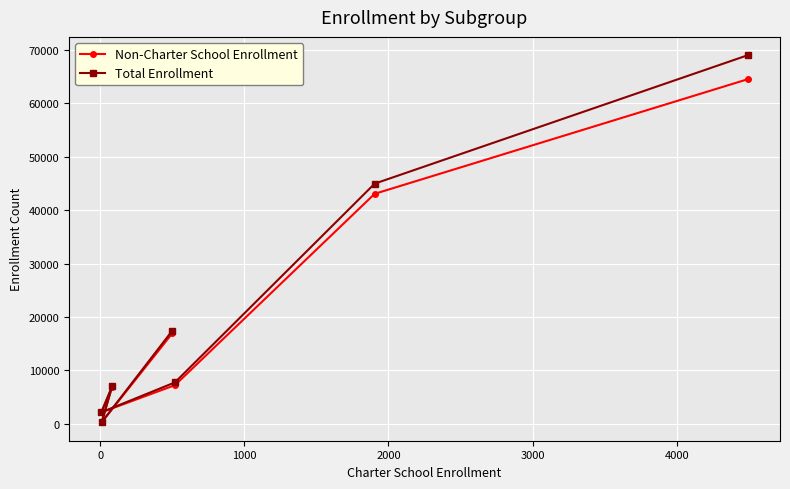

What is the greatest value displayed?

69006